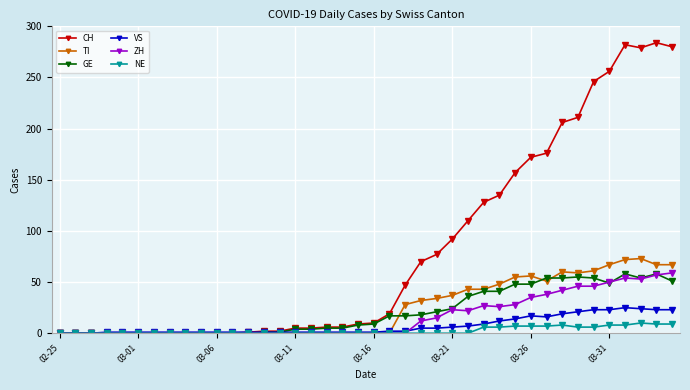

Which series has the largest total across all categories?

CH